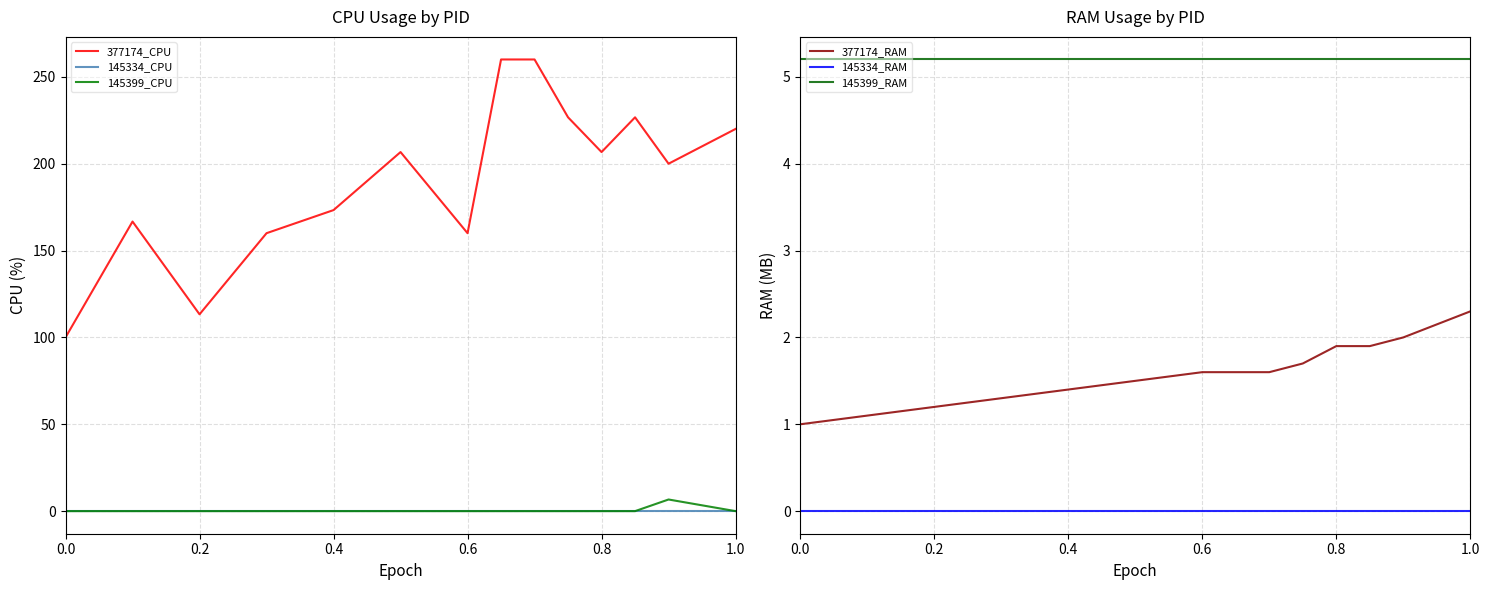

True or false: 145334_CPU and 377174_CPU intersect in this chart.

False